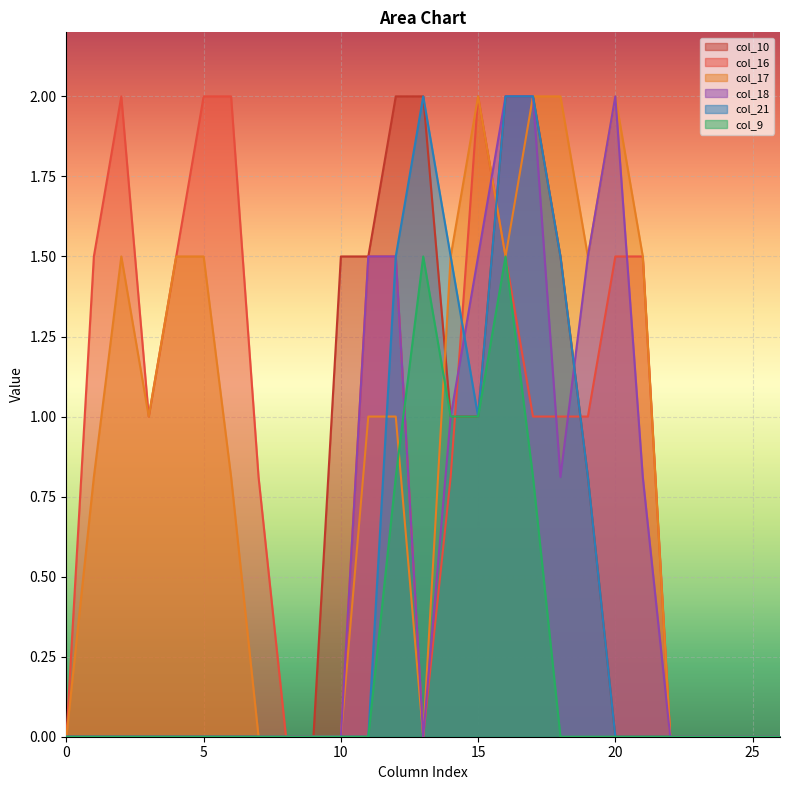

How many lines are shown in the chart?

6